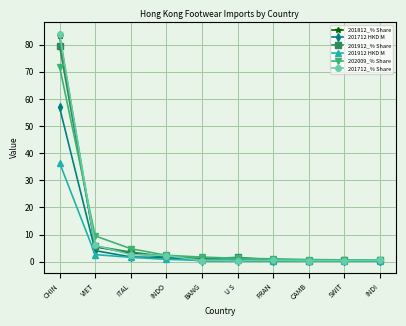

Is the value of 201912_% Share at VIET greater than the value of 201912 HKD M at SWIT?

Yes